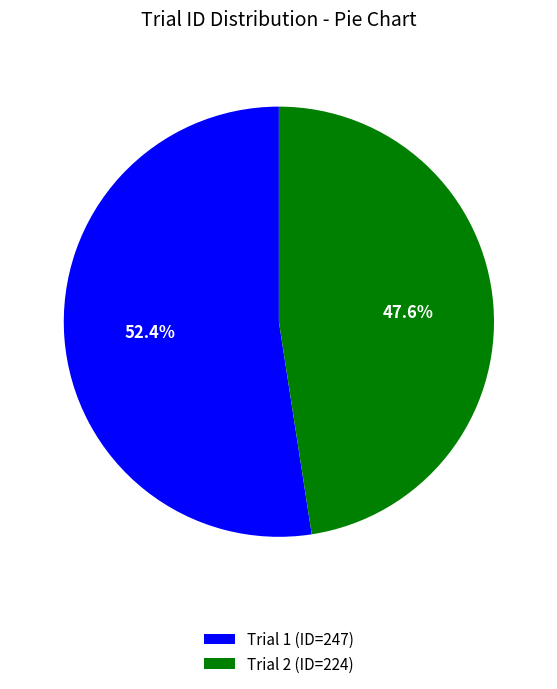

Which slice is the smallest?

Trial 2 (ID=224)